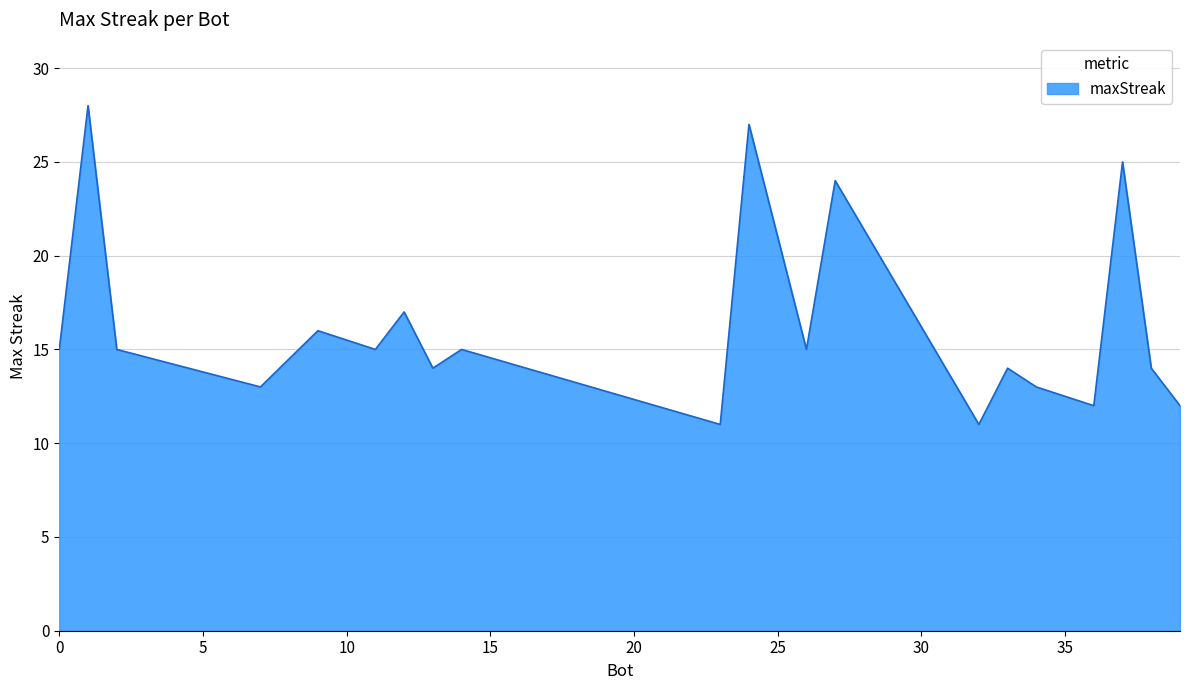

What is the smallest value displayed?

11